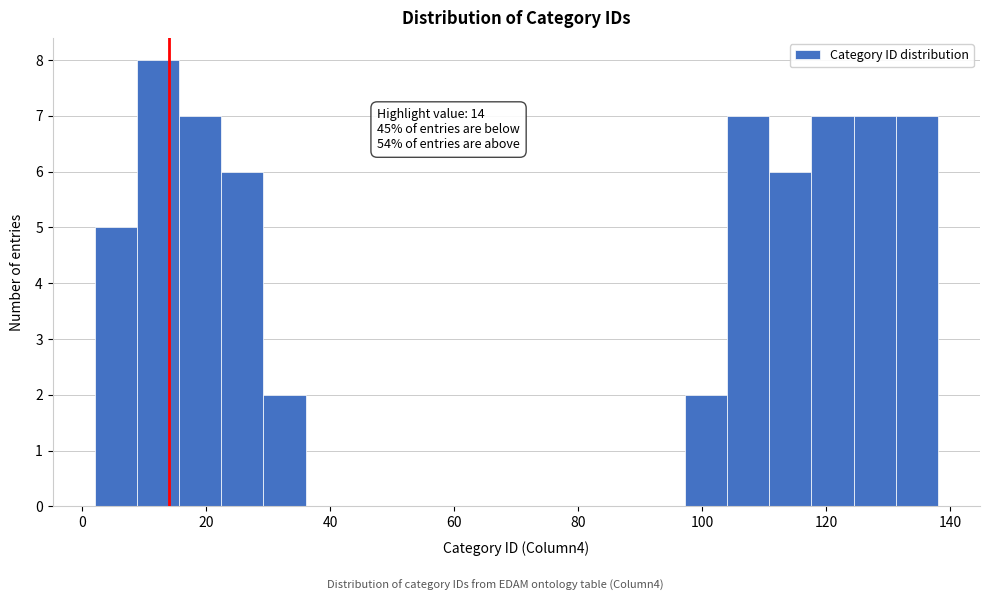

Around what value on the x-axis is the tallest bar? Give the approximate position of its centre, as read against the axis.

12